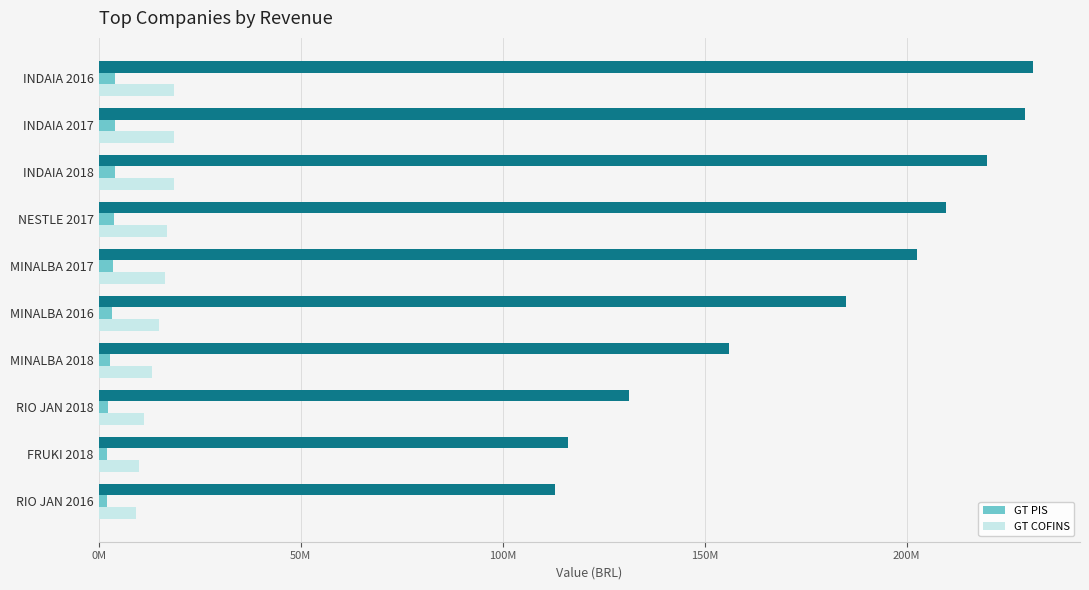

Rank the series by their maximum value, from lowest to highest.

GT PIS, GT COFINS